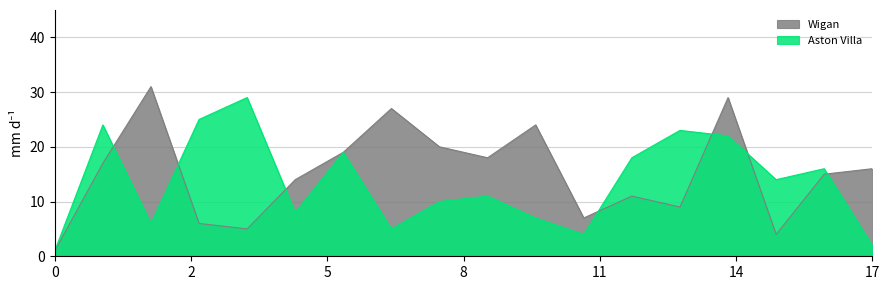

Does the chart have visible grid lines?

Yes